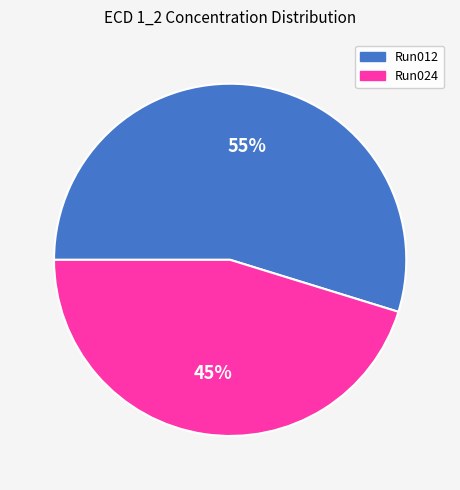

To the nearest percent, what is the difference between the largest and smallest slice percentages?

10%